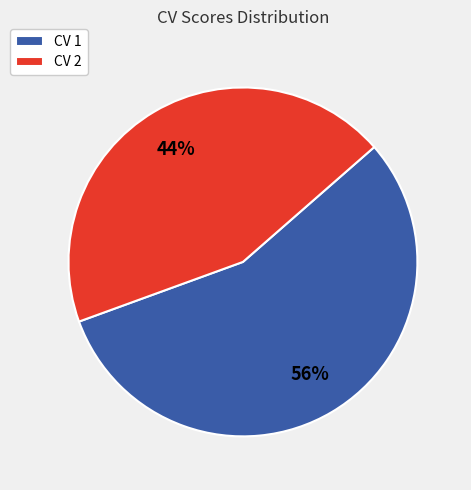

What is the largest slice in the pie chart?

CV 1